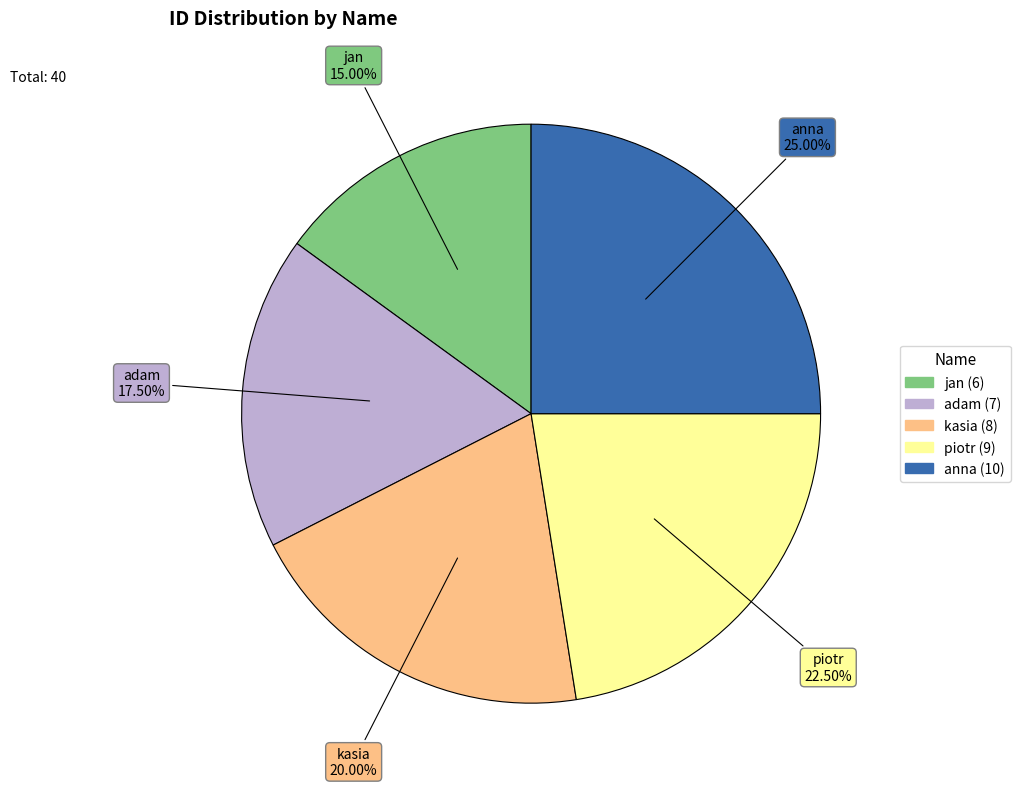

What is the smallest slice in the pie chart?

jan